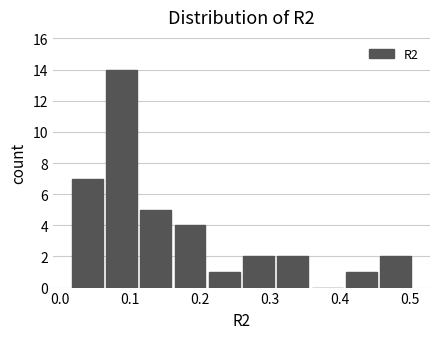

Which range on the x-axis has the tallest bar?

0.06 to 0.11